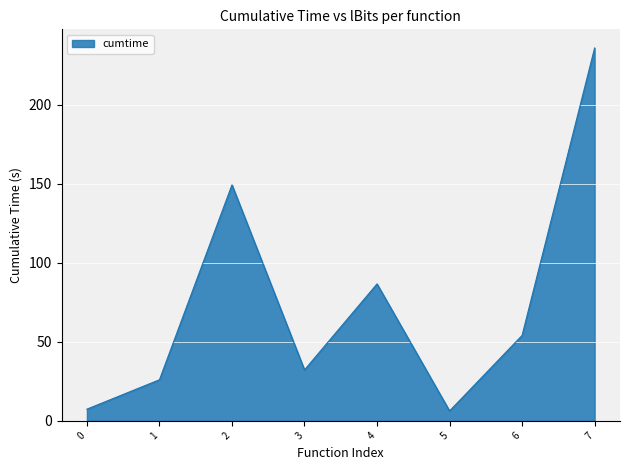

What is the sum of the values at 1 and 7?

261.9